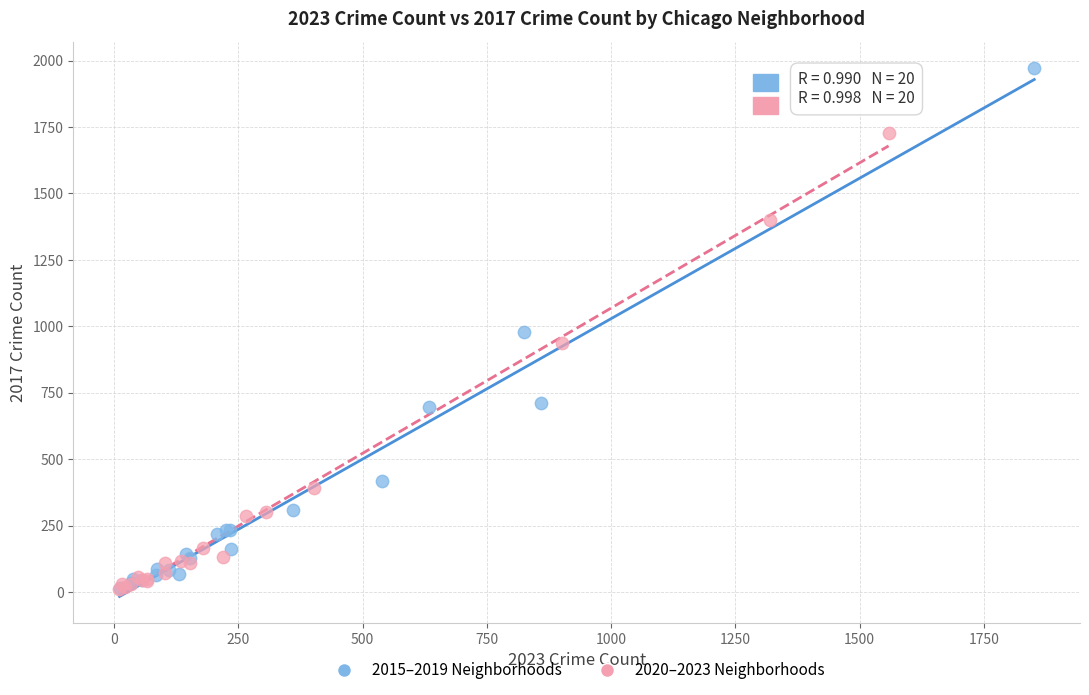

Which series has the widest spread of Y values?

2015–2019 Neighborhoods